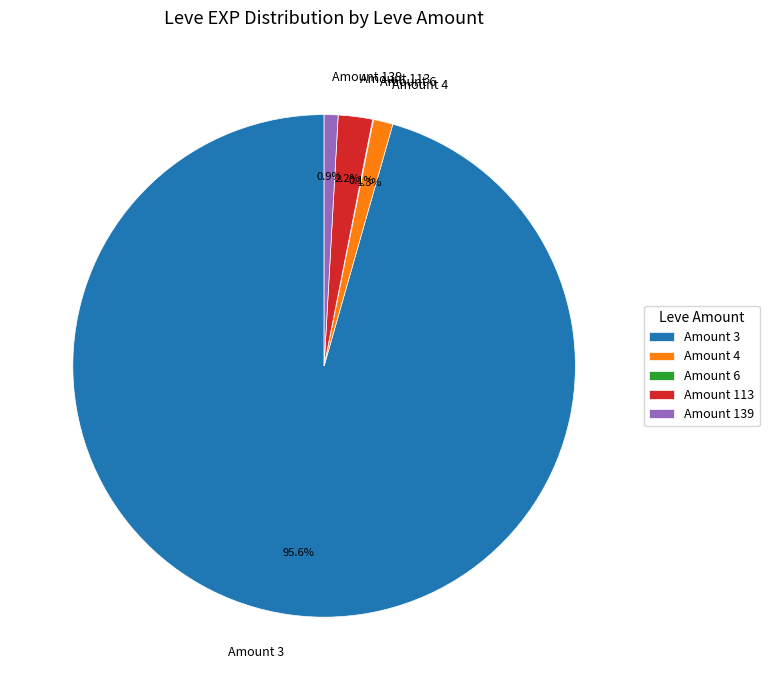

What is the largest slice in the pie chart?

Amount 3